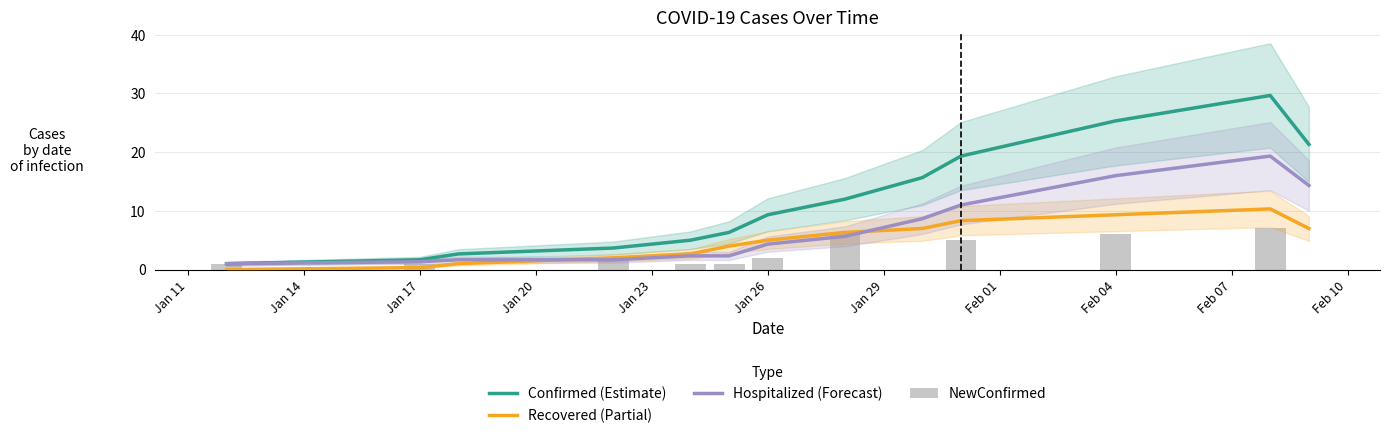

At how many categories does at least one series exceed 10?

6